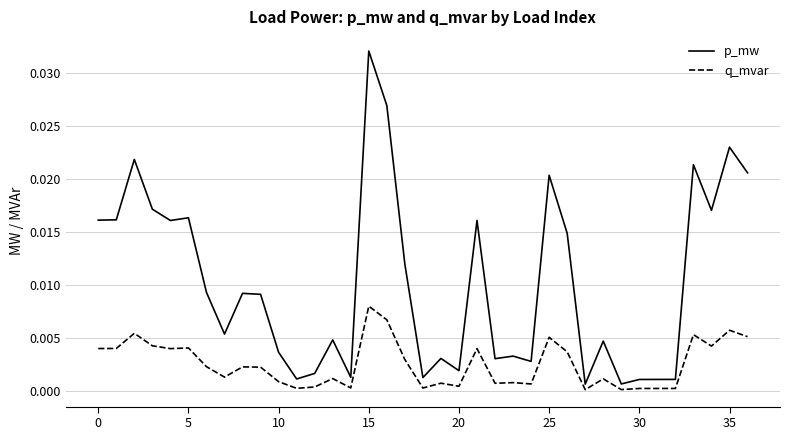

True or false: p_mw and q_mvar intersect in this chart.

False